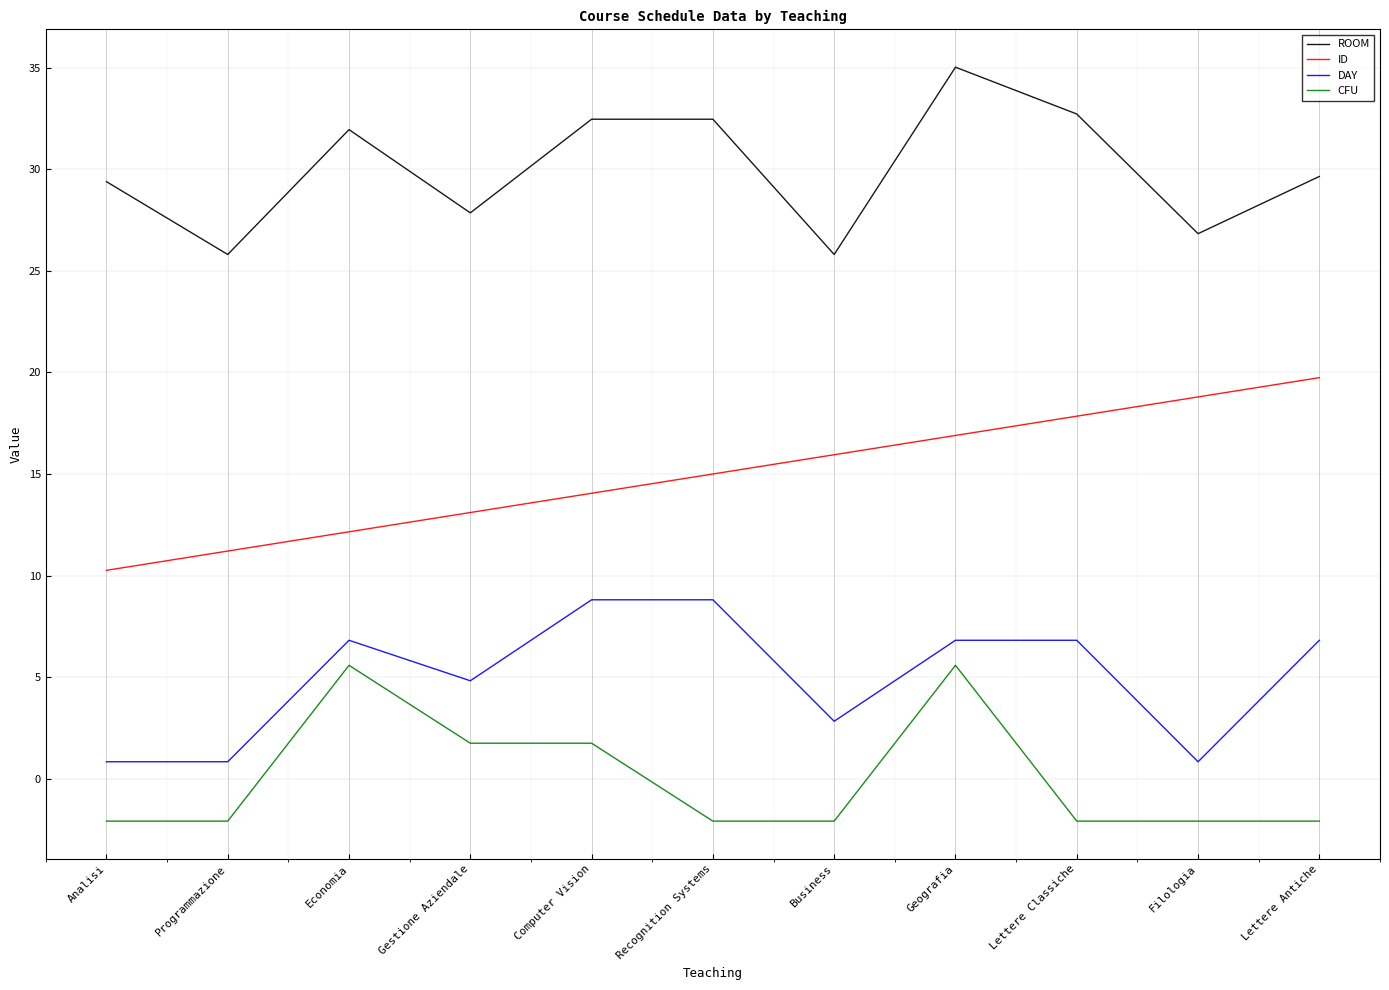

Is the value of DAY at Lettere Classiche greater than the value of ROOM at Lettere Classiche?

No